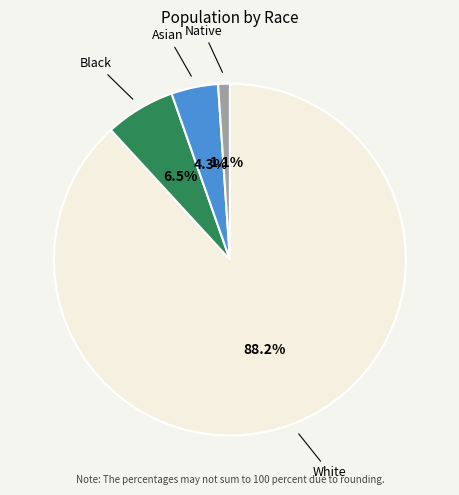

Combined, do Asian and White account for over 50%?

Yes